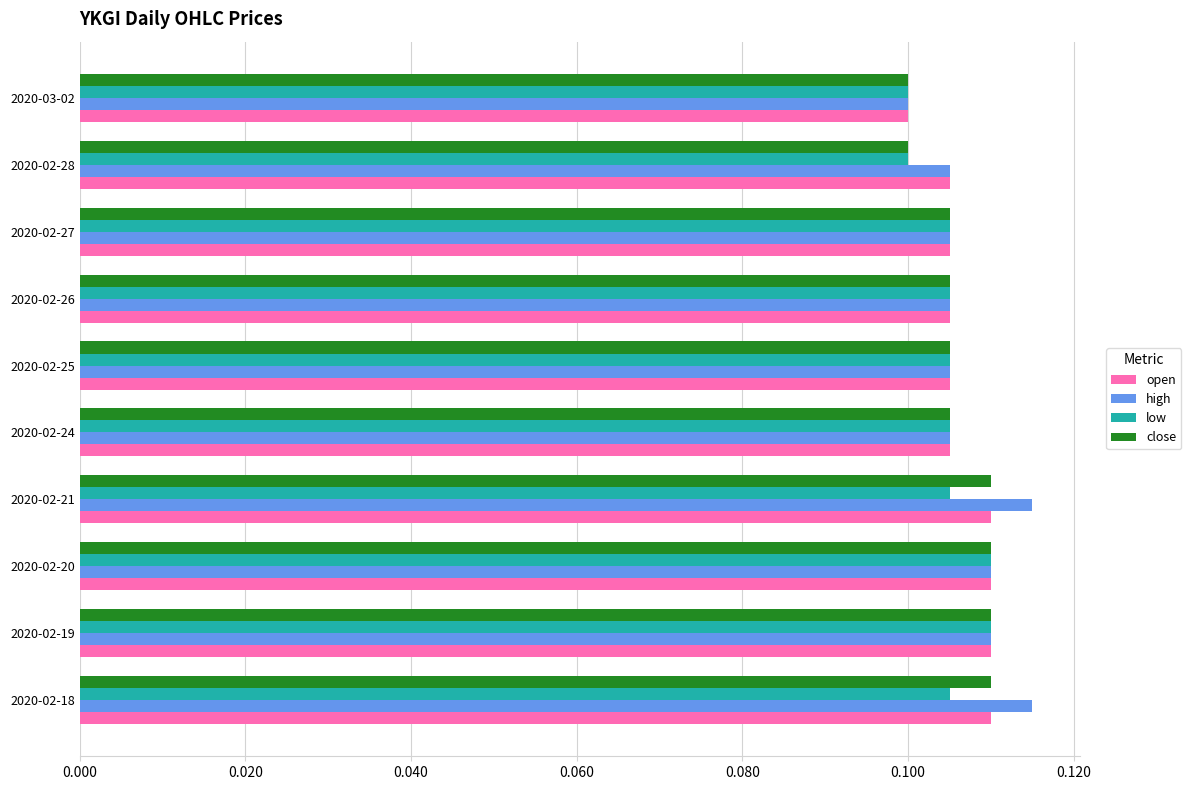

At how many categories does at least one series exceed 0?

10